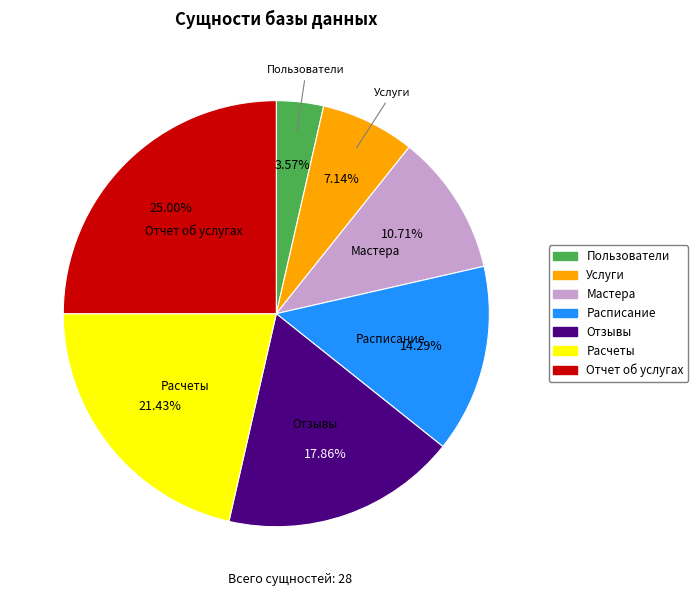

To the nearest percent, what is the average slice percentage?

14%